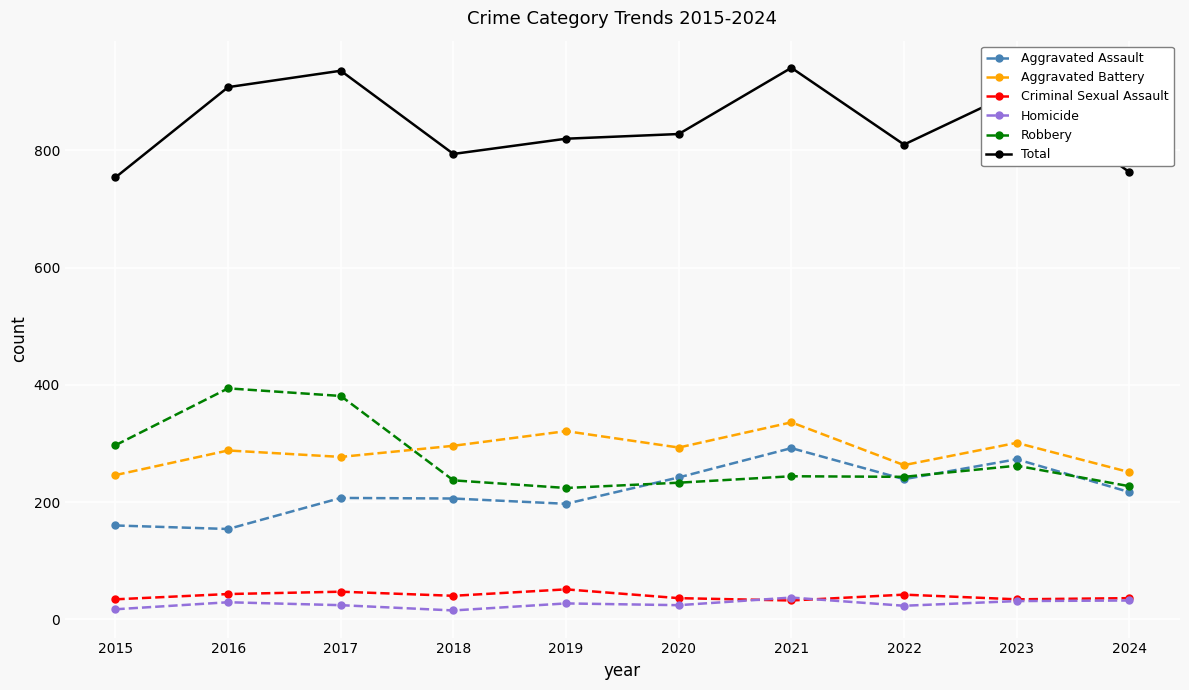

How many data points does each series have?

10